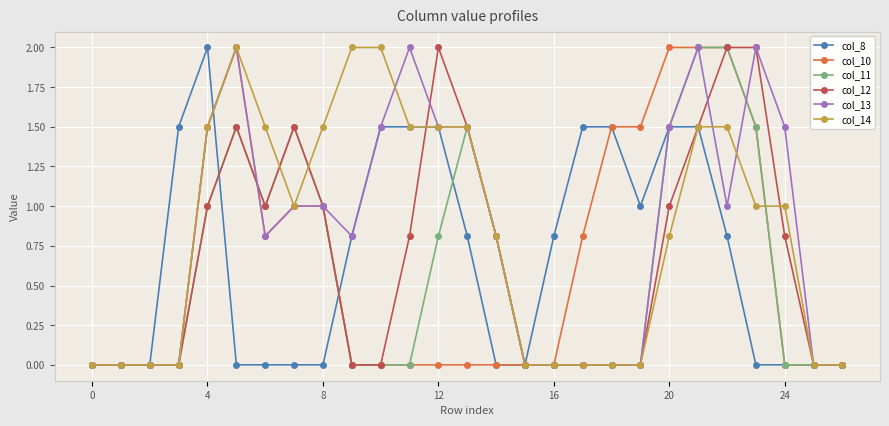

What is the difference between the maximum and minimum values in the col_10 series?

2.0